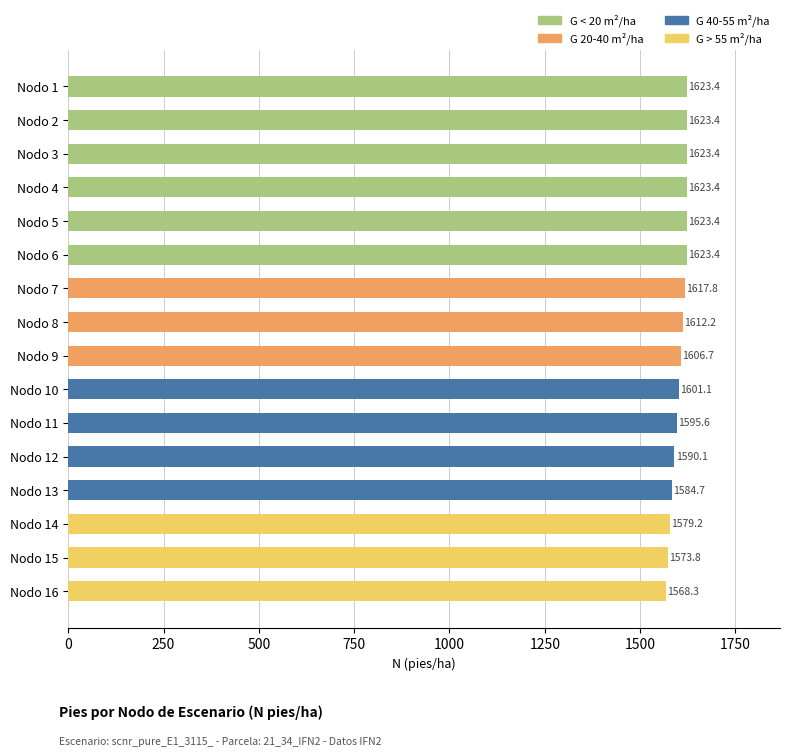

What is the difference between the second highest and second lowest values?

49.6